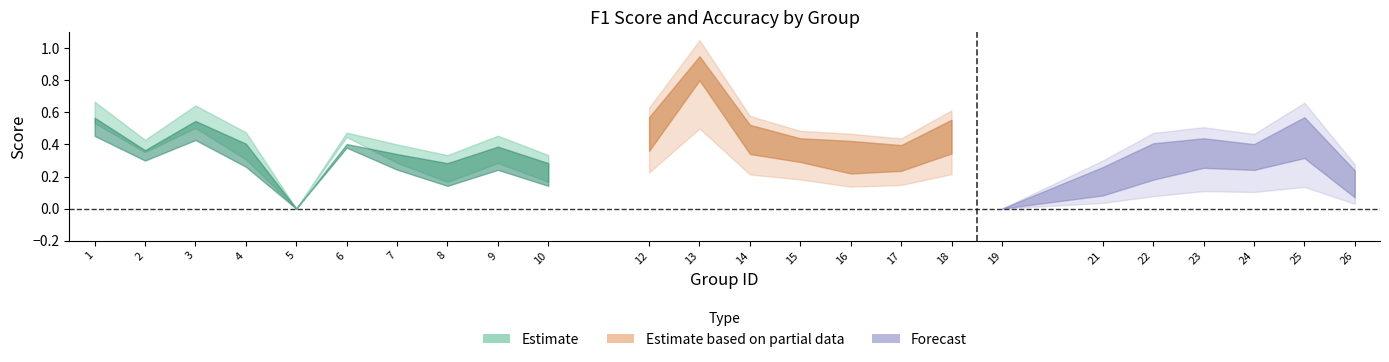

Reading left to right, list all the values displayed in this chart.

f1: 0.5	0.4	0.5	0.3	0.0	0.4	0.3	0.2	0.3	0.2	0.5	1.0	0.4	0.4	0.3	0.3	0.4	0.0	0.1	0.3	0.4	0.3	0.5	0.1
accuracy: 0.7	0.4	0.6	0.5	0.0	0.5	0.4	0.3	0.5	0.3	0.6	1.0	0.6	0.5	0.4	0.4	0.6	0.0	0.3	0.4	0.5	0.4	0.6	0.2